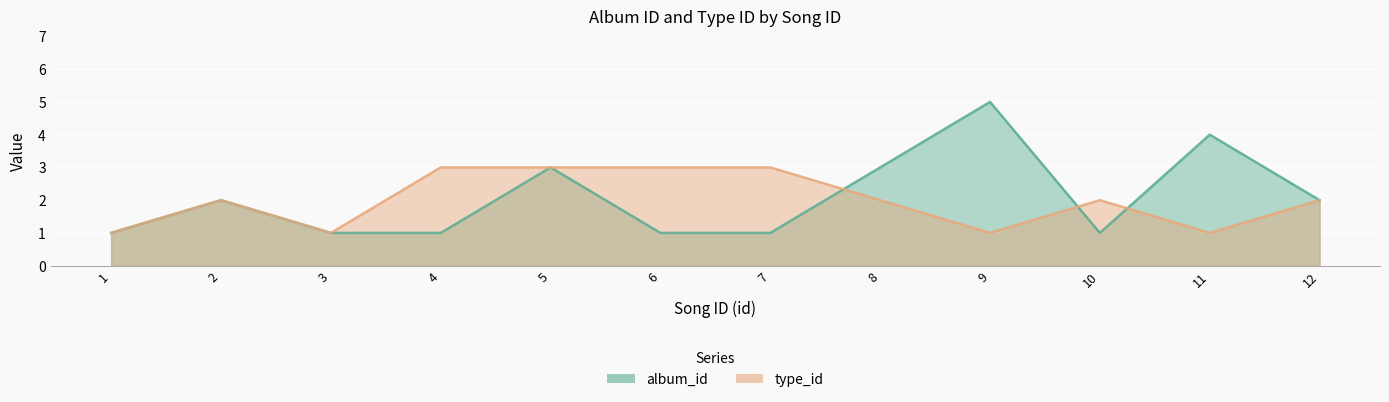

At which category does type_id reach its first local valley?

3